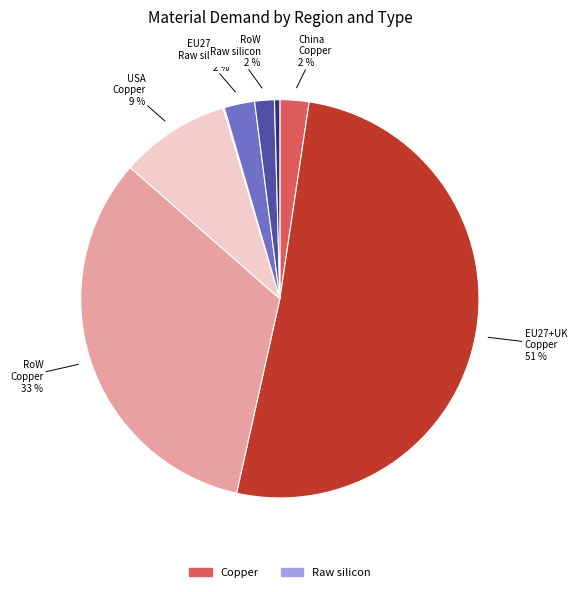

Does any single category account for the majority?

Yes